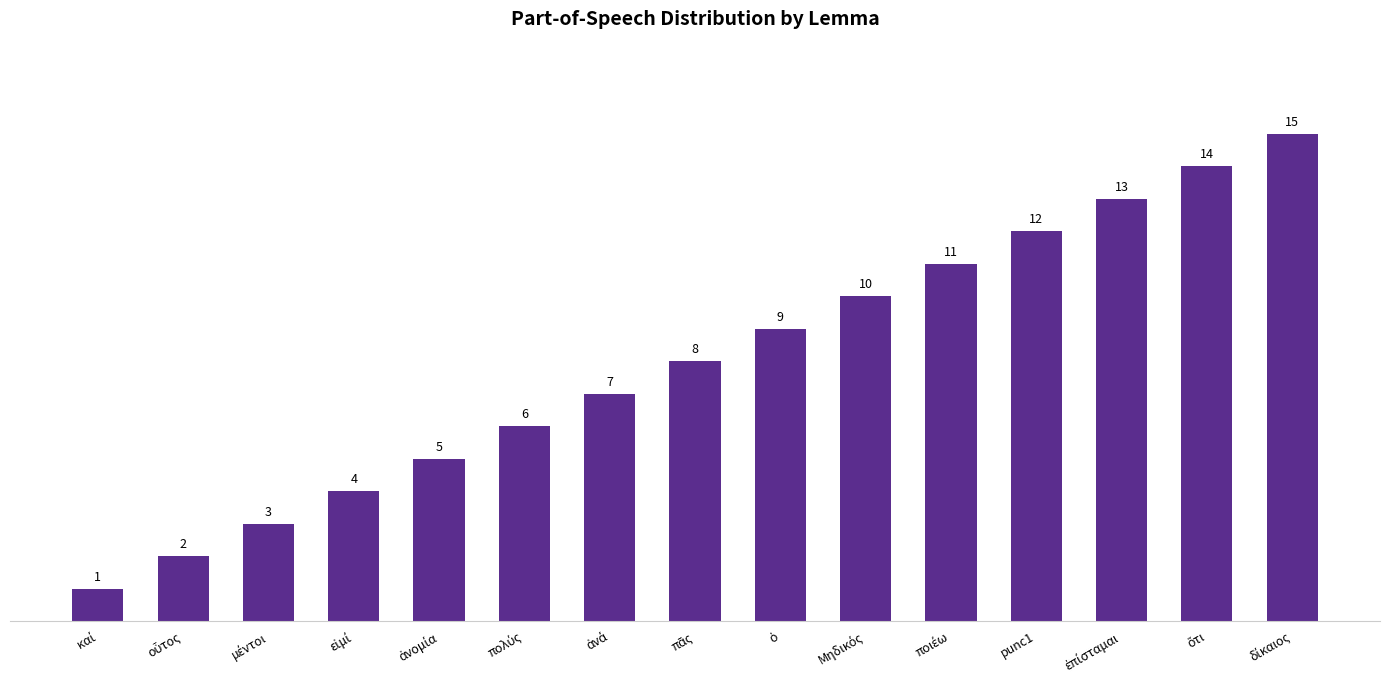

What is the value of the 5th bar from the left?

5